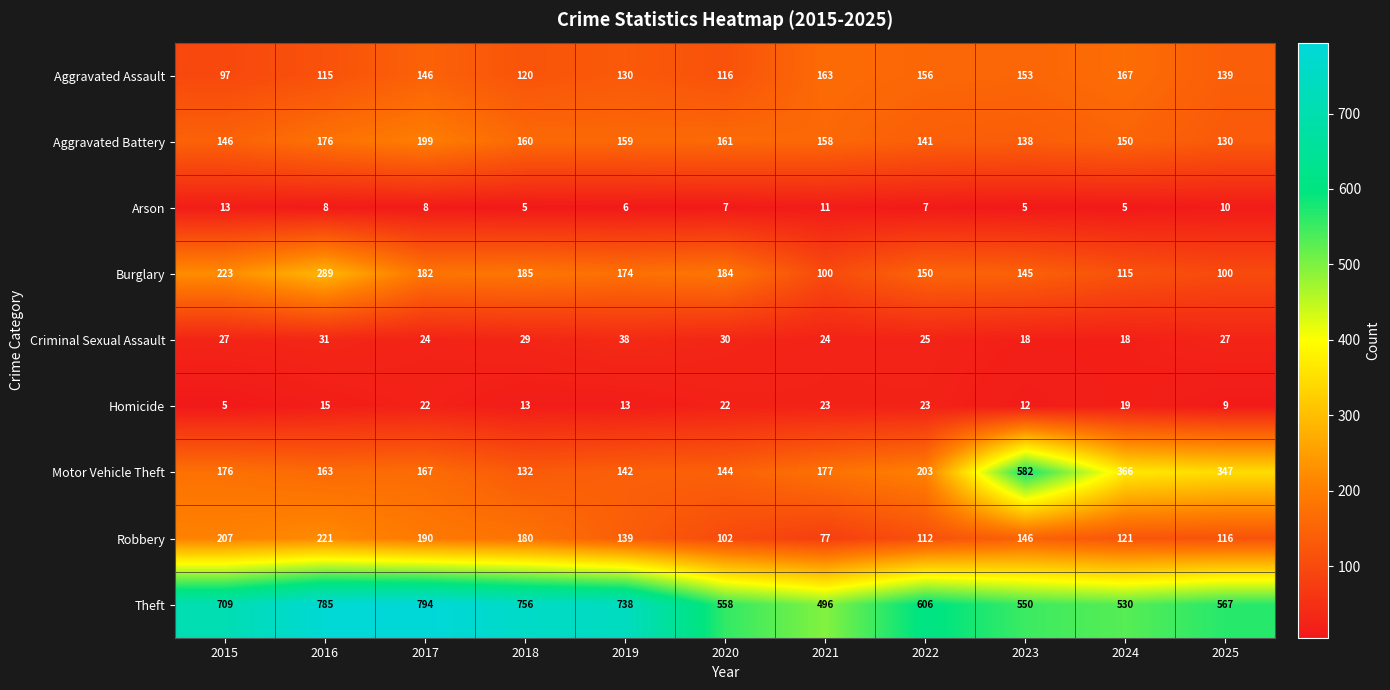

What is the difference between the maximum and minimum values in the Arson series?

8